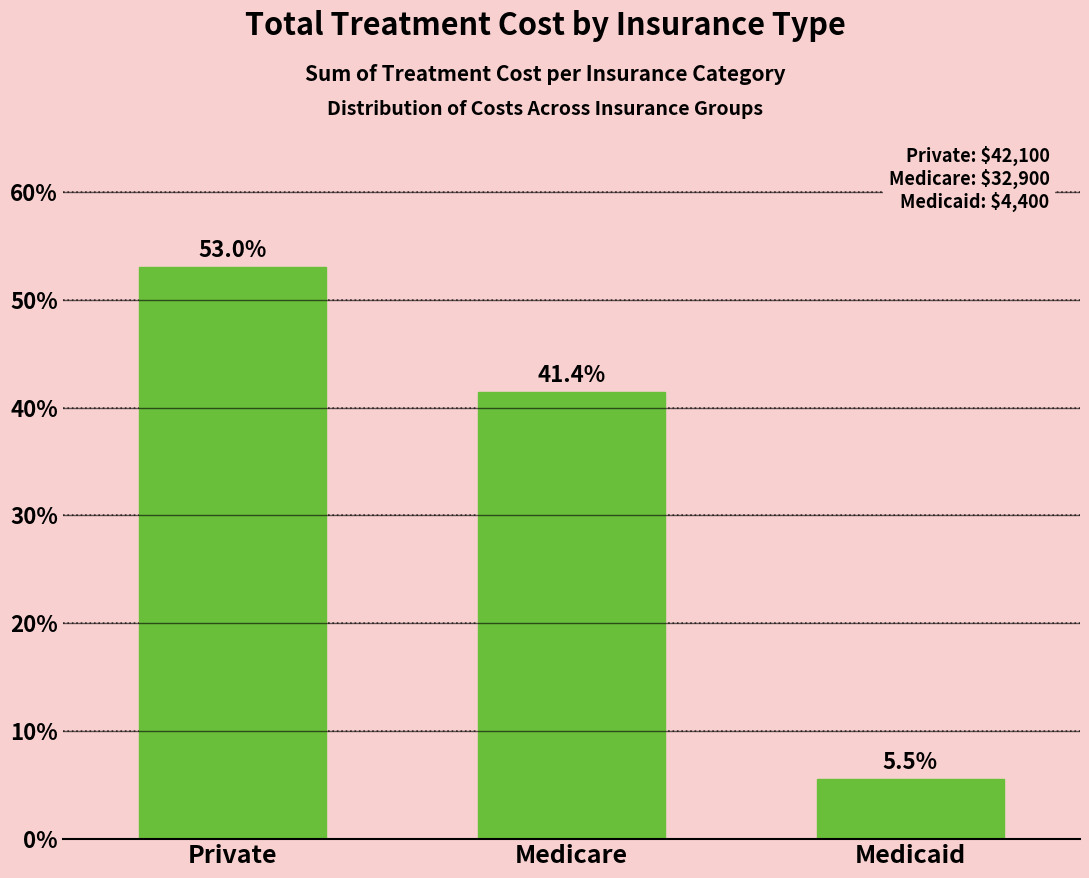

Reading right to left, transcribe all the data shown in this chart.

Medicaid=5.5	Medicare=41.4	Private=53.0